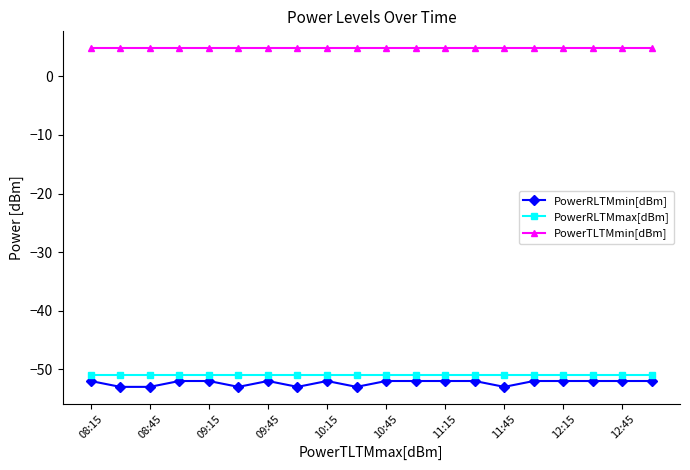

Does the chart display data point markers on the line(s)?

Yes